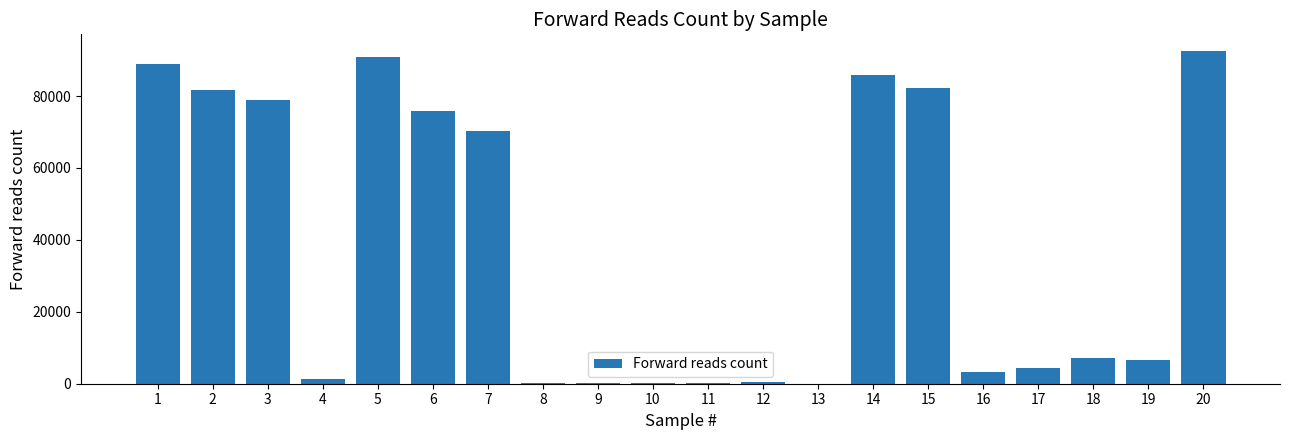

Count the number of data series in this chart.

1